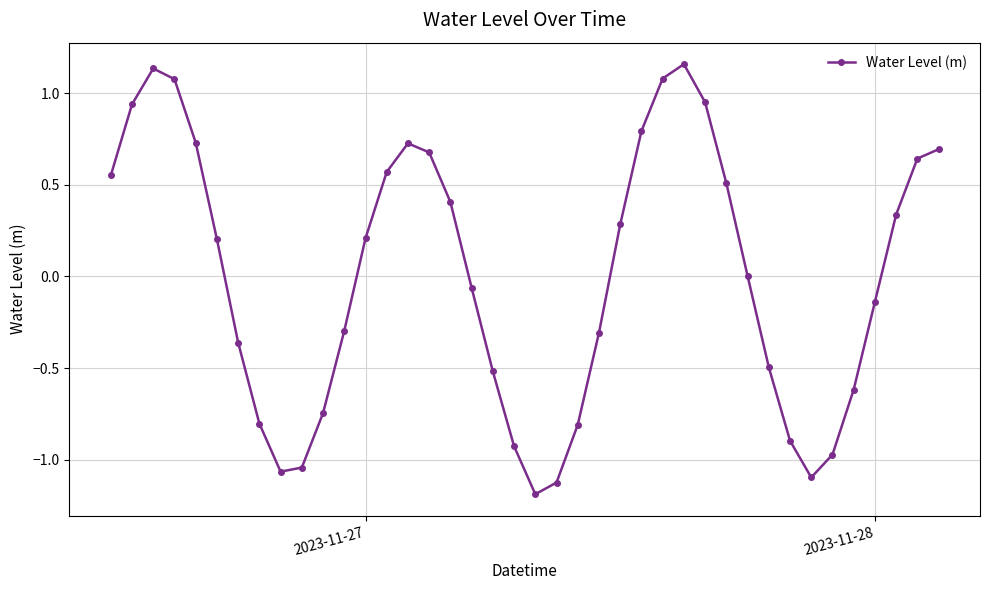

What is the difference between the maximum and second lowest values?

2.3